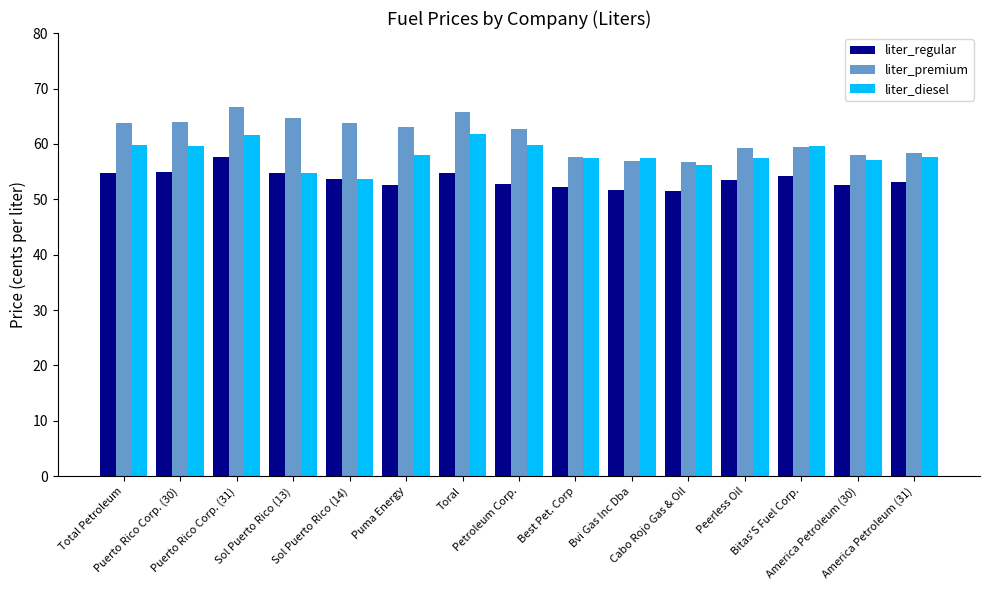

List the series in order of their peak value, highest first.

liter_premium, liter_diesel, liter_regular